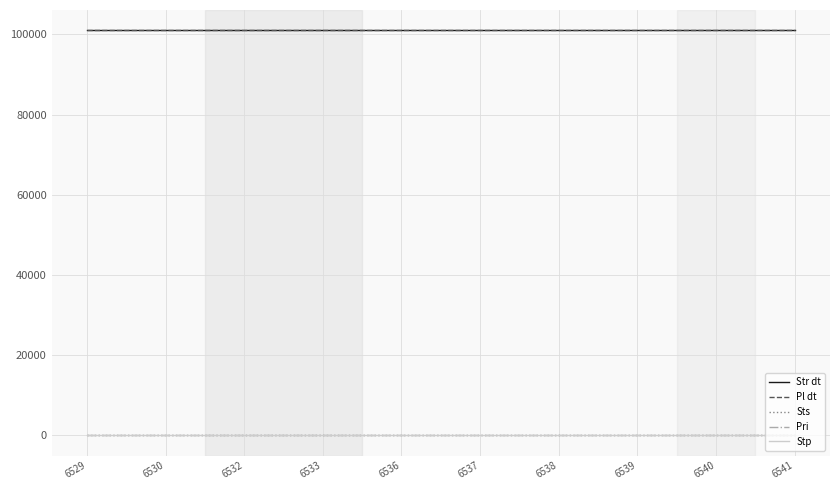

List the labels in order of Str dt value, largest first.

6529, 6530, 6532, 6533, 6536, 6537, 6538, 6539, 6540, 6541